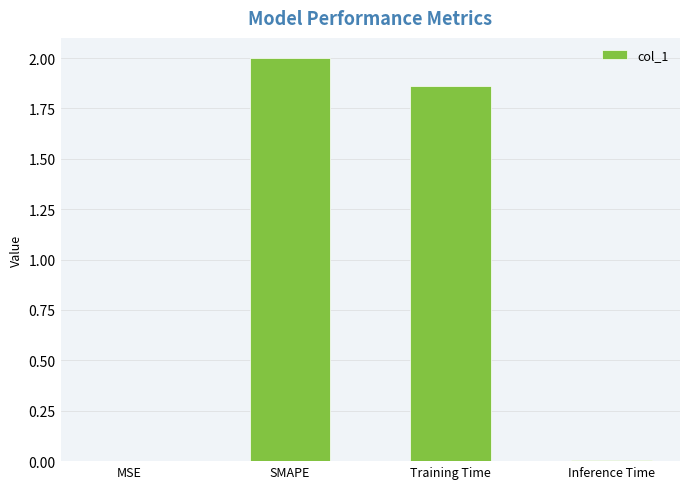

What is the greatest value displayed?

2.0